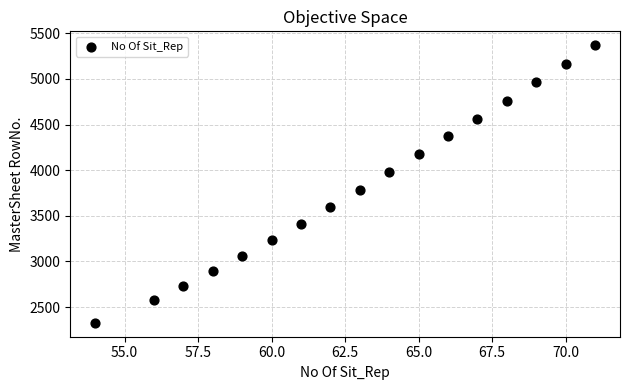

What is the range of X values (max minus min)?

17